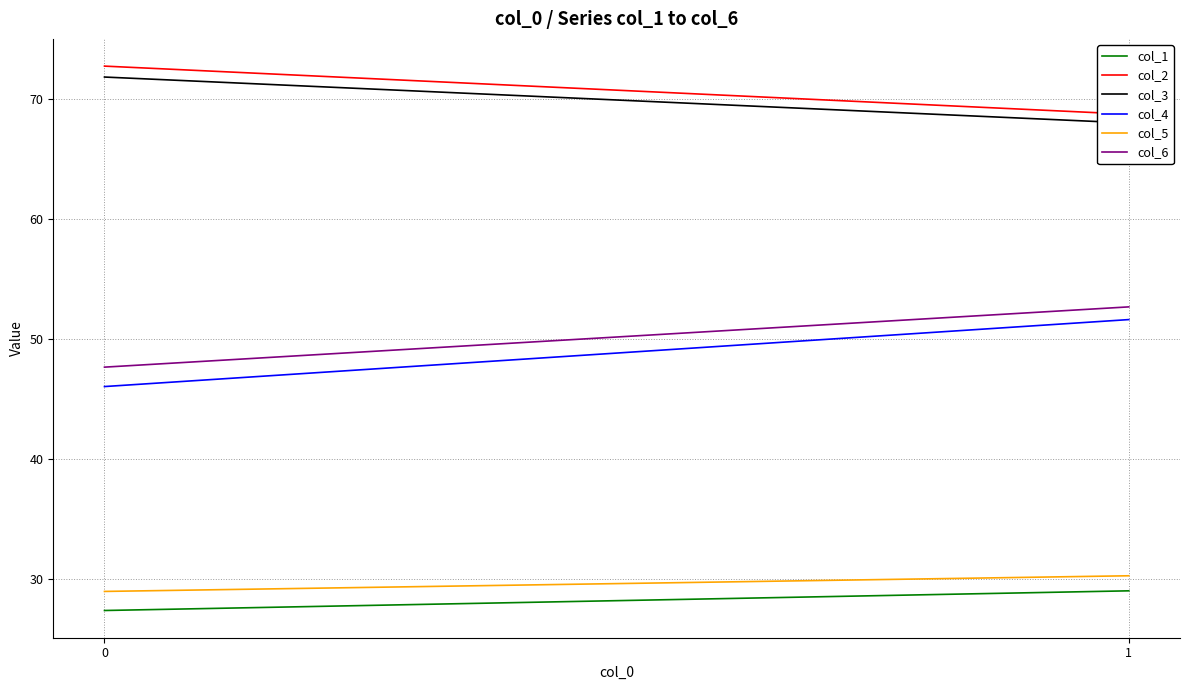

What is the minimum value for col_5?

29.0